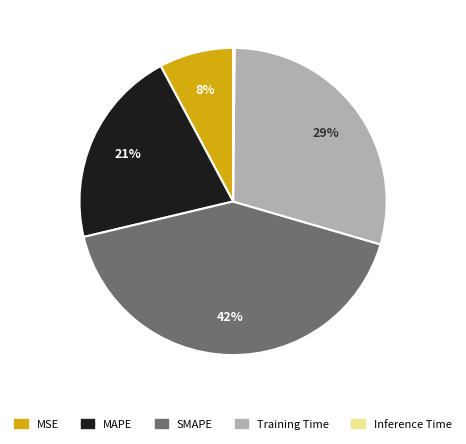

True or false: SMAPE accounts for 42% of the total.

True